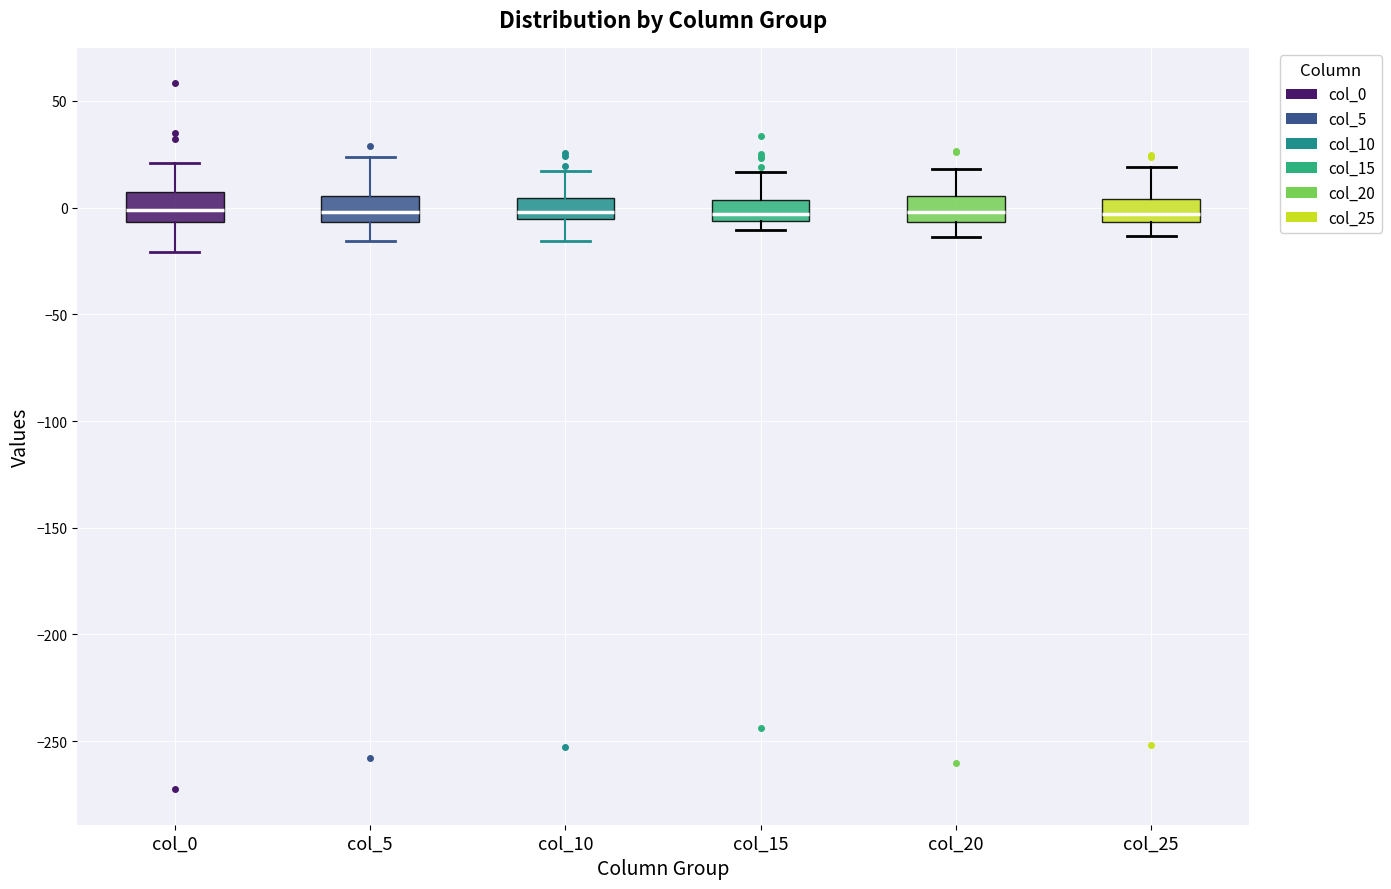

Where does the upper whisker of the box for col_5 end on the y-axis? The values are not printed on the chart, so give them approximately, as read against the axis.

25